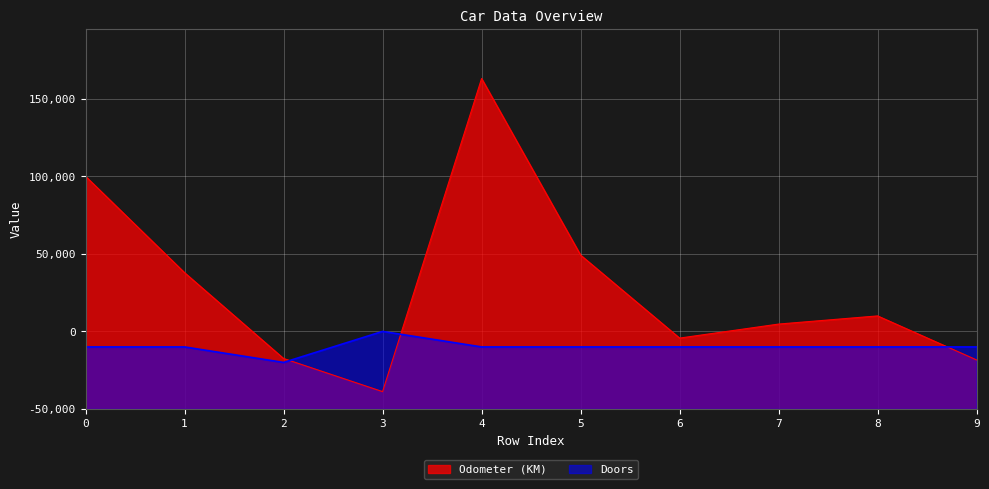

What is the smallest value displayed?

11179